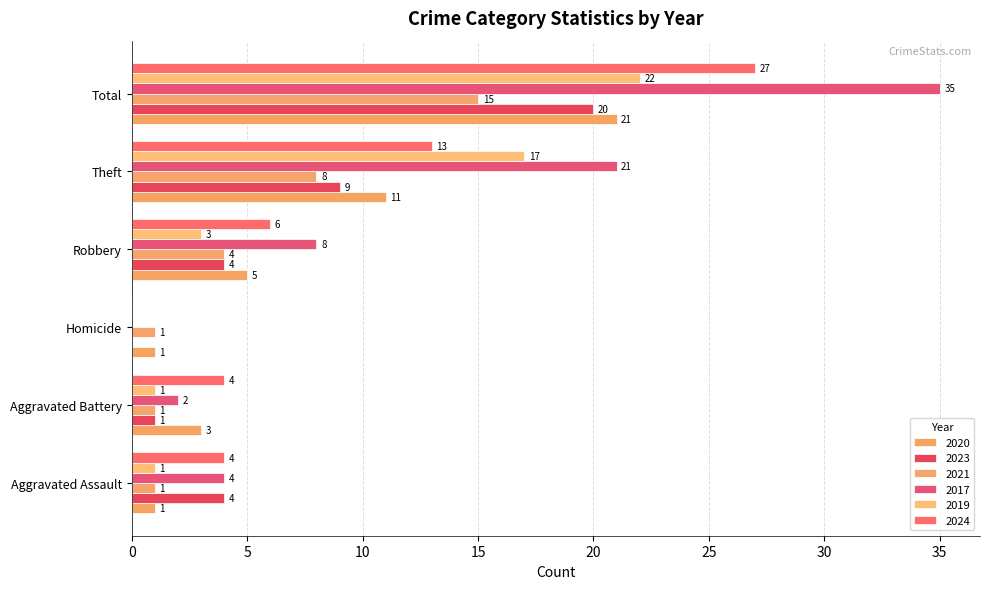

At which label does 2017 reach its minimum?

Homicide